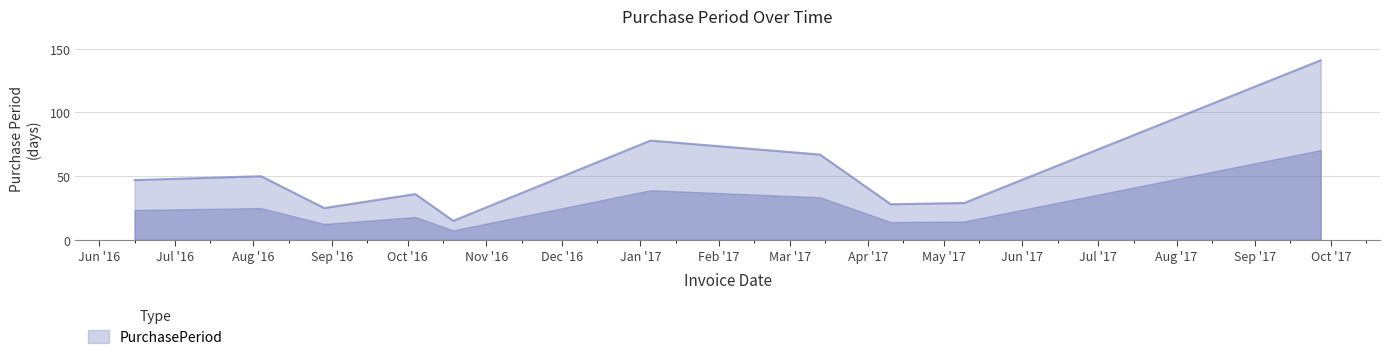

What is the smallest value displayed?

15